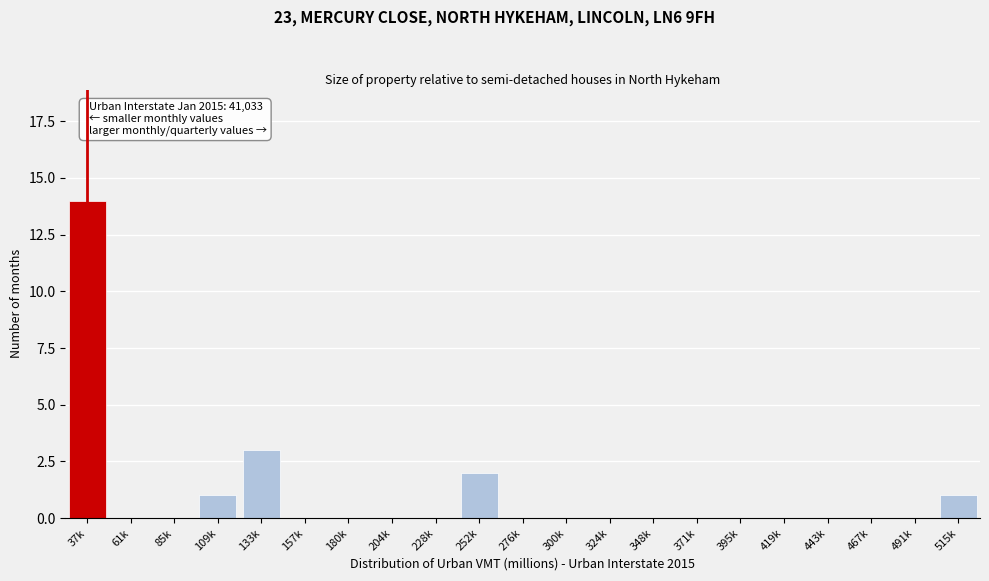

Reading left to right, what are all the values shown in this chart?

37k=14	61k=0	85k=0	109k=1	133k=3	157k=0	180k=0	204k=0	228k=0	252k=2	276k=0	300k=0	324k=0	348k=0	371k=0	395k=0	419k=0	443k=0	467k=0	491k=0	515k=1